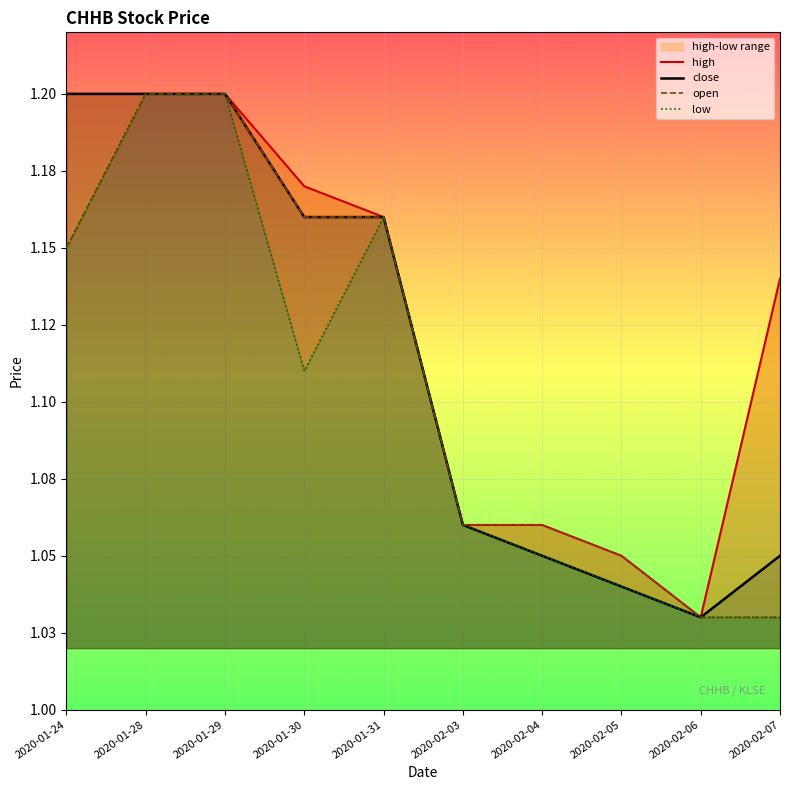

Rank the series by their maximum value, from lowest to highest.

high, close, open, low